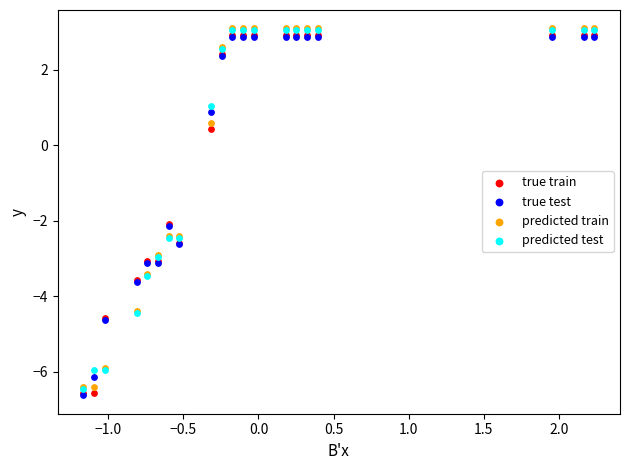

What are all the series names shown in the legend?

true train, true test, predicted train, predicted test